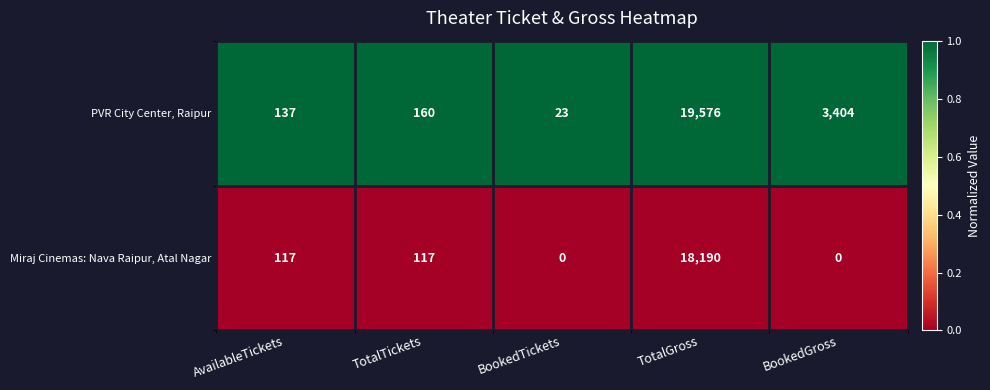

The value of Miraj Cinemas: Nava Raipur, Atal Nagar at TotalTickets is 117. True or false?

True